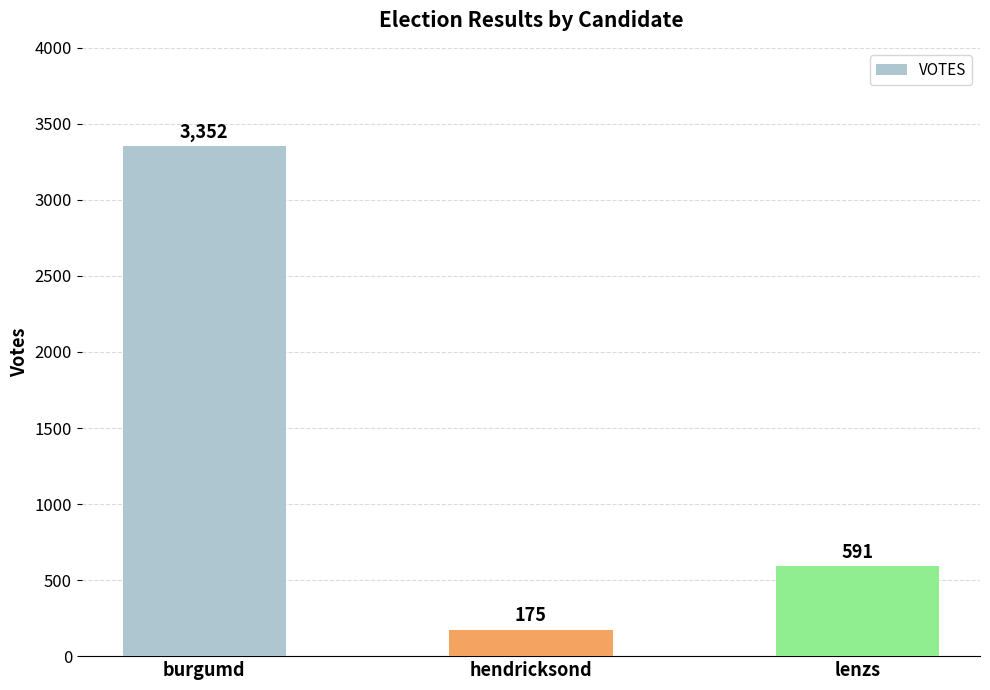

The value at lenzs is 591. True or false?

True